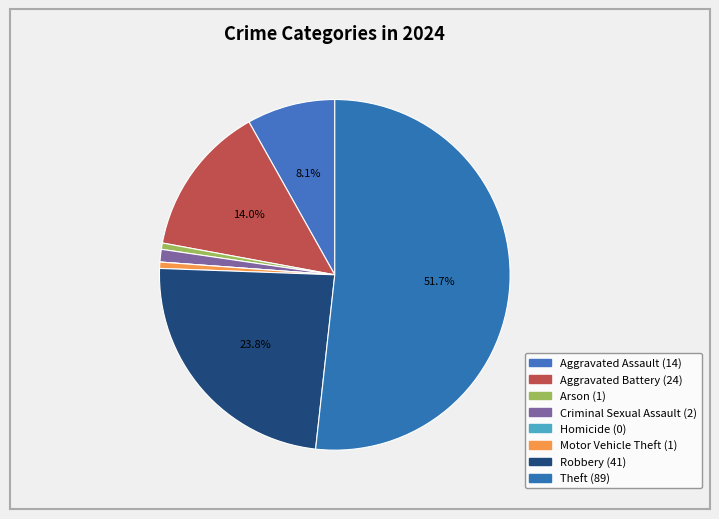

How many segments does this pie chart have?

8